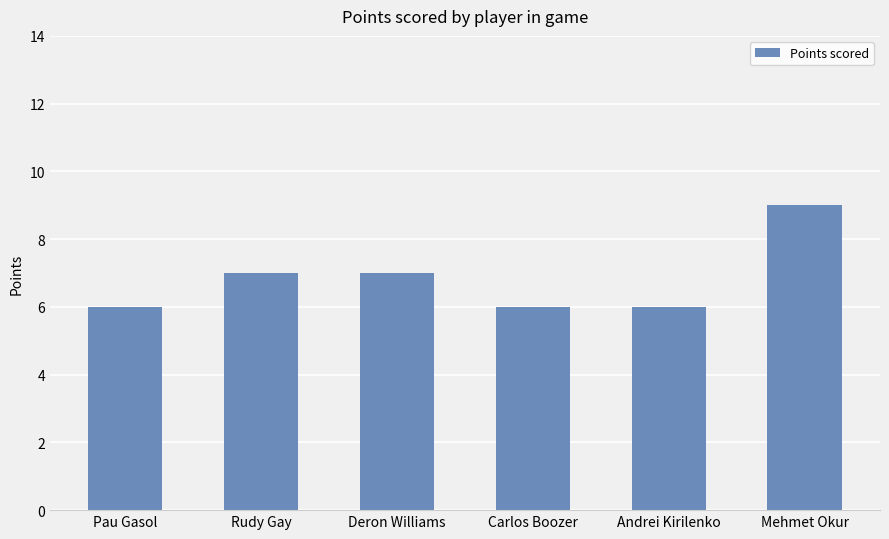

What is the sum of the values at Andrei Kirilenko and Pau Gasol?

12